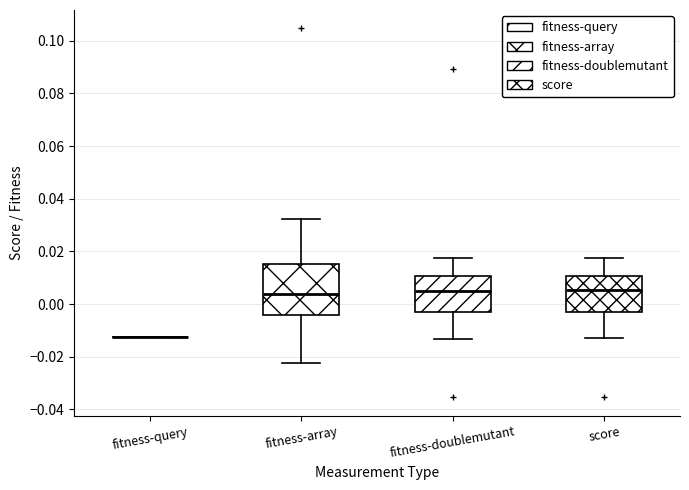

Reading left to right, transcribe this box plot: for each box, give where its median line is, the range the box spans, and where its two whiskers end, as read against the y-axis. The values are not printed on the chart, so give them approximately, as read against the axis.

fitness-query: box collapsed to a line at -0.012, whiskers -0.012 to -0.012
fitness-array: median 0.004, box -0.004 to 0.016, whiskers -0.022 to 0.032
fitness-doublemutant: median 0.006, box -0.002 to 0.010, whiskers -0.014 to 0.018
score: median 0.006, box -0.002 to 0.010, whiskers -0.012 to 0.018